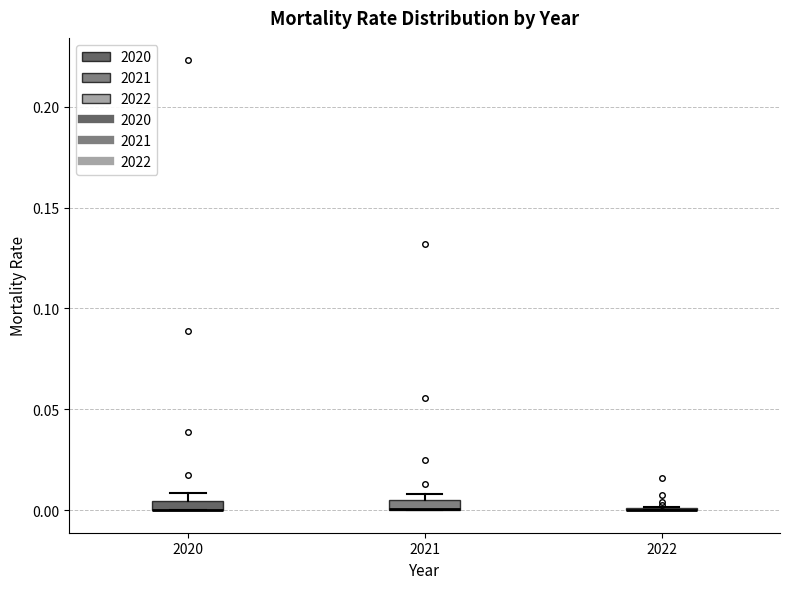

Where is the lower edge of the box at x = 2020 on the y-axis? The values are not printed on the chart, so give them approximately, as read against the axis.

0.000